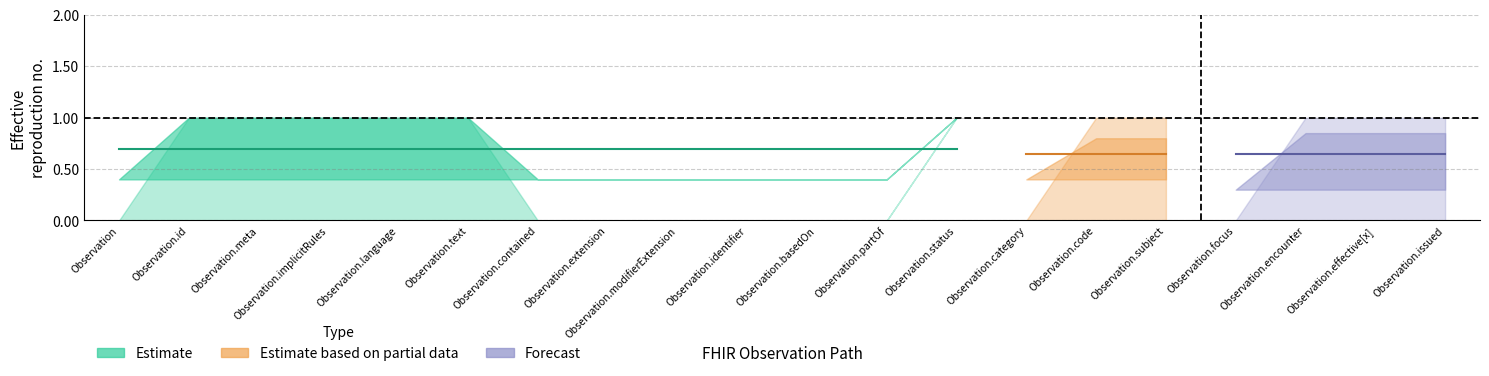

Is it true that Estimate_lower equals 0 at Observation.encounter?

True